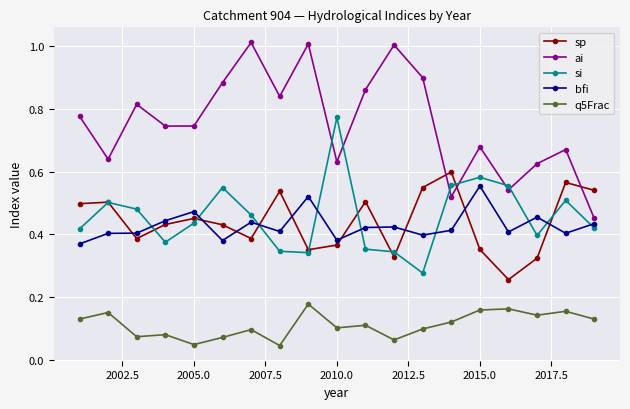

True or false: q5Frac has more than 2 interior local peaks.

True